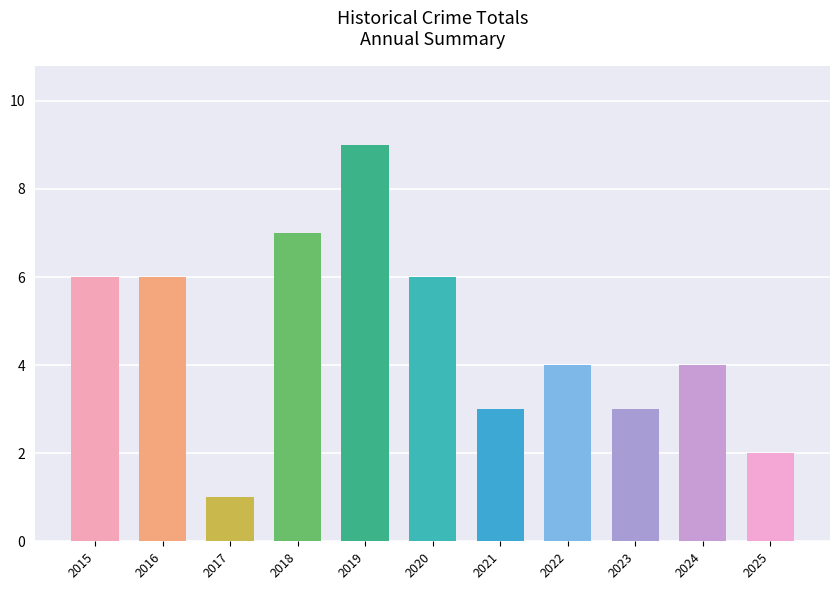

Approximately how many times larger is the value at 2015 compared to 2017?

6.0